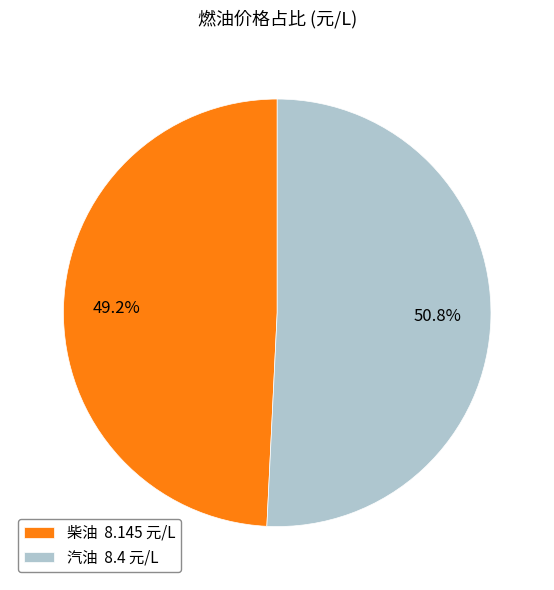

What is the smallest slice in the pie chart?

柴油